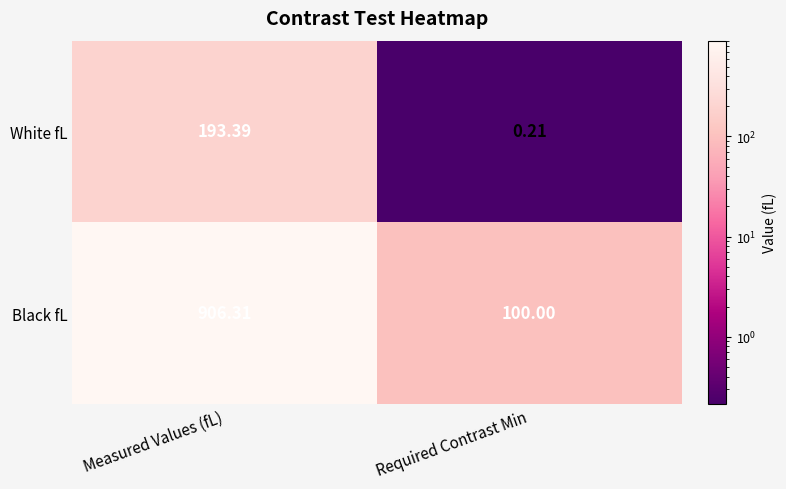

How many distinct data groups are displayed?

2